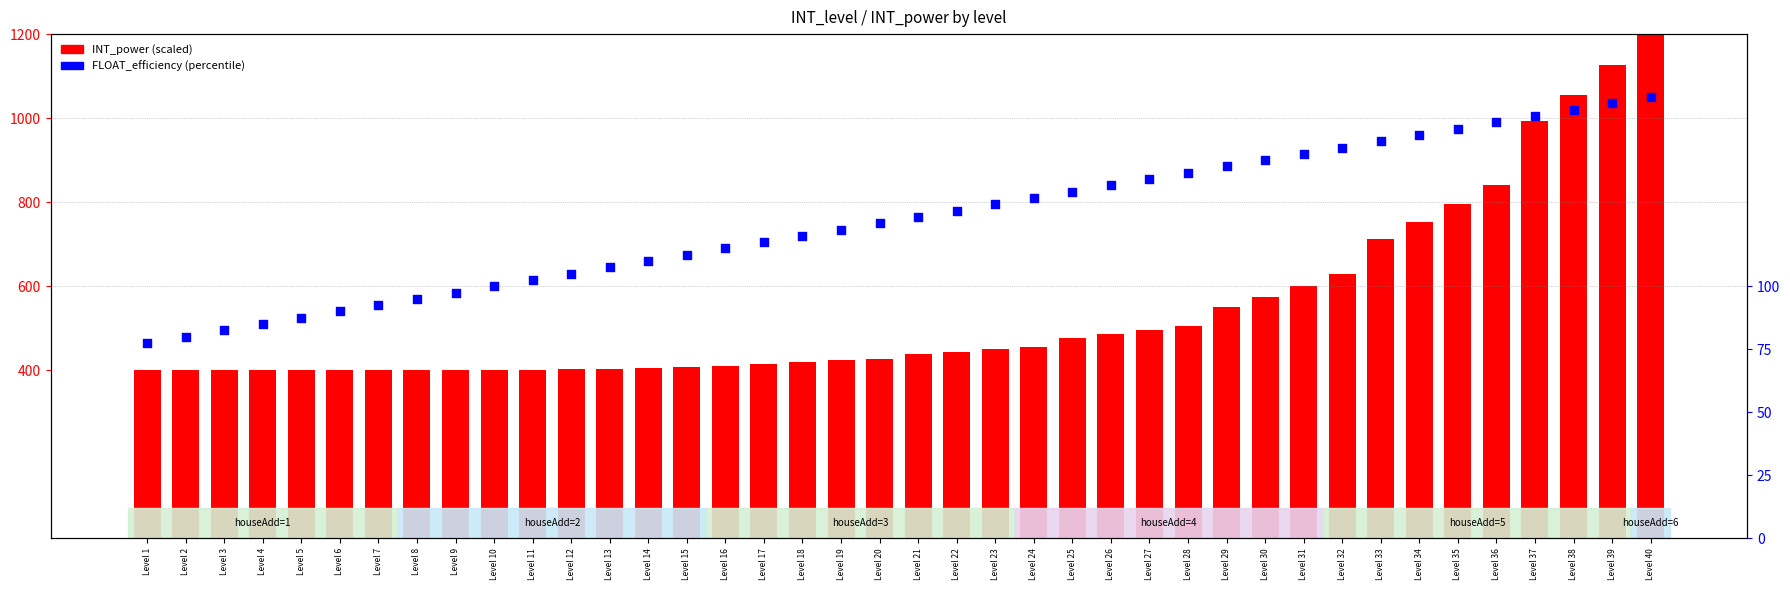

At how many categories does at least one series exceed 356?

40